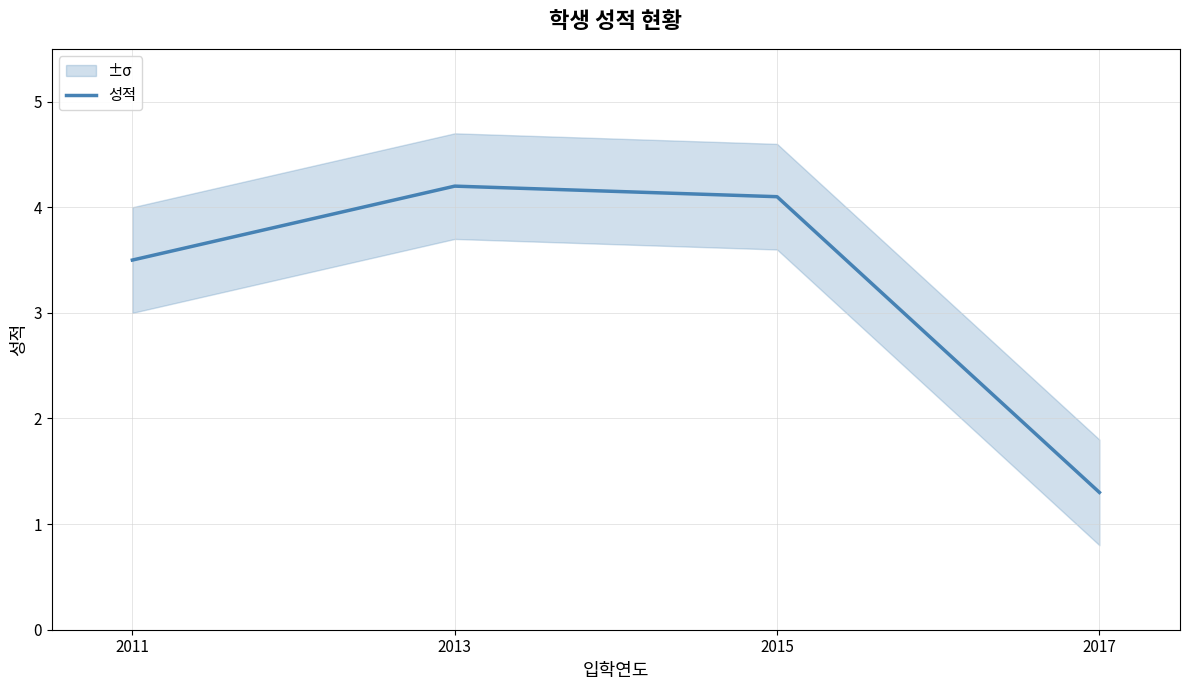

True or false: there are more than 1 points higher than both neighbors.

False